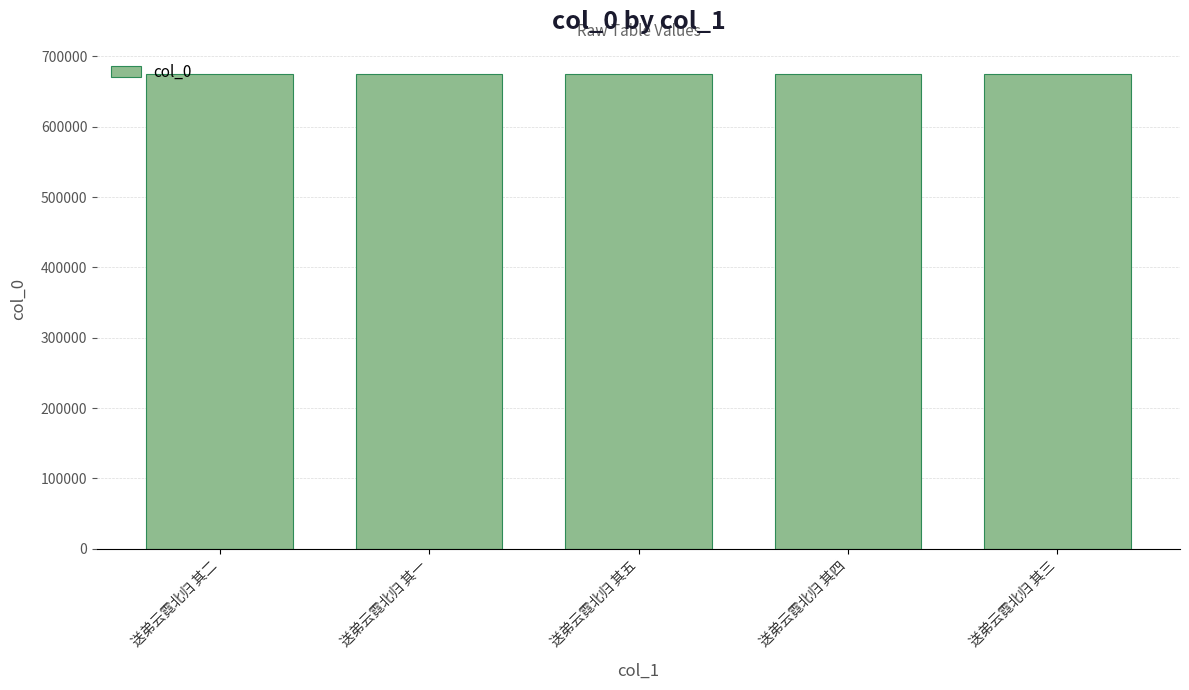

How many categories are shown in the chart?

5